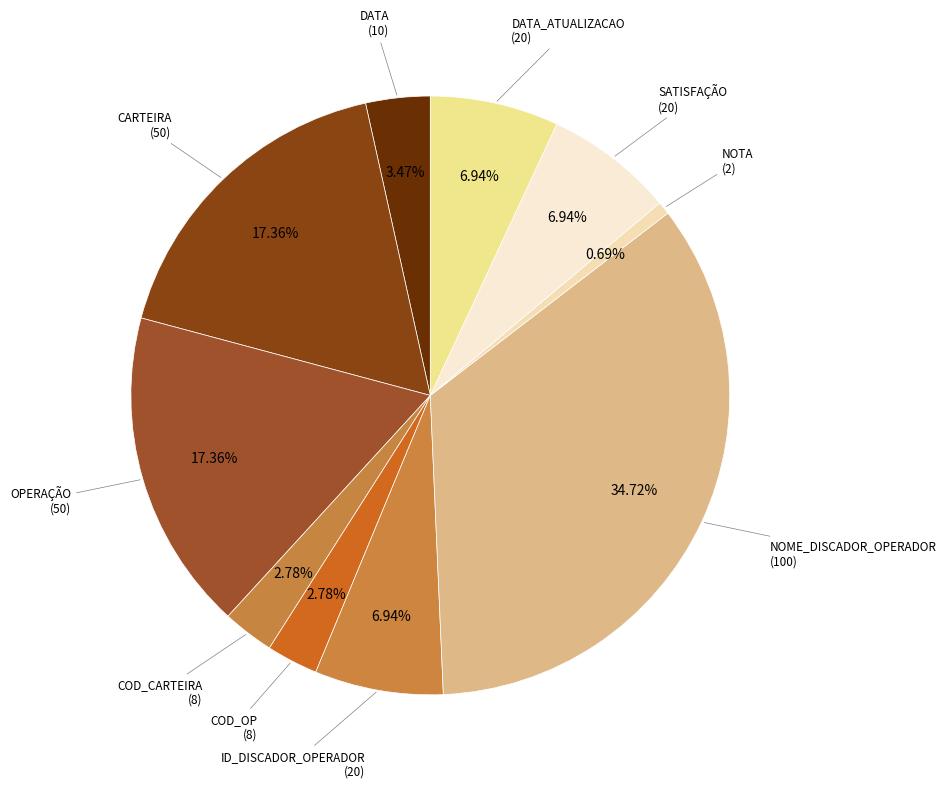

Which category has the smallest portion of the pie?

NOTA